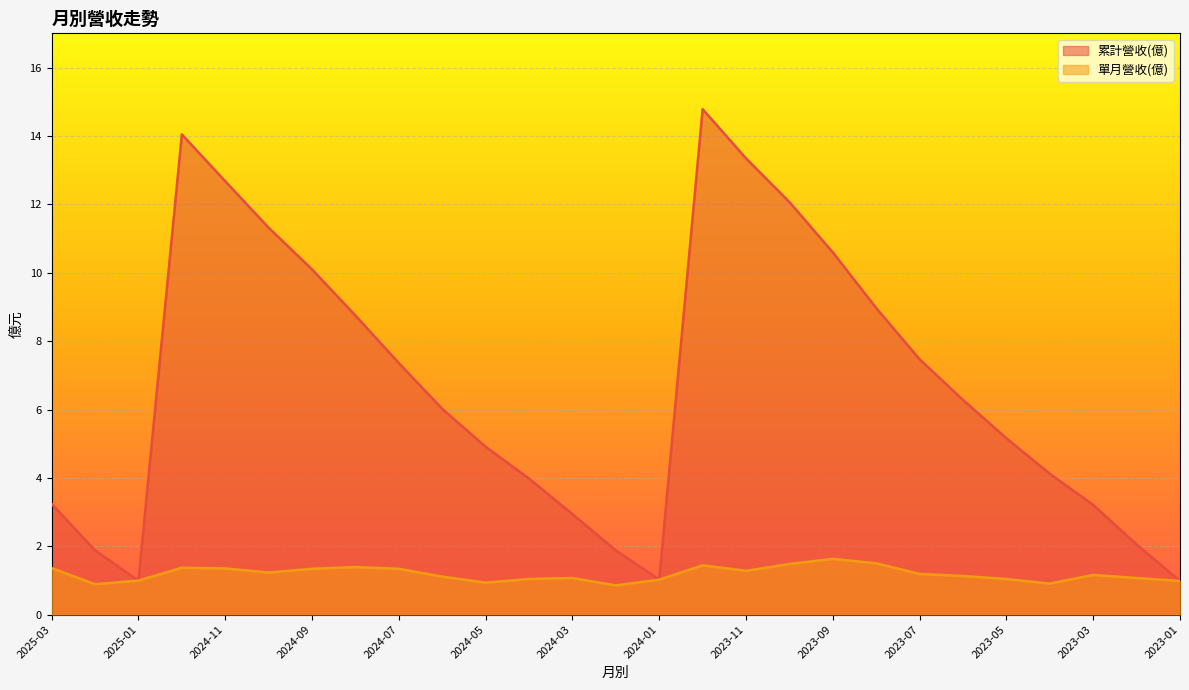

At which label does 累計營收(億) reach its minimum?

2023-01